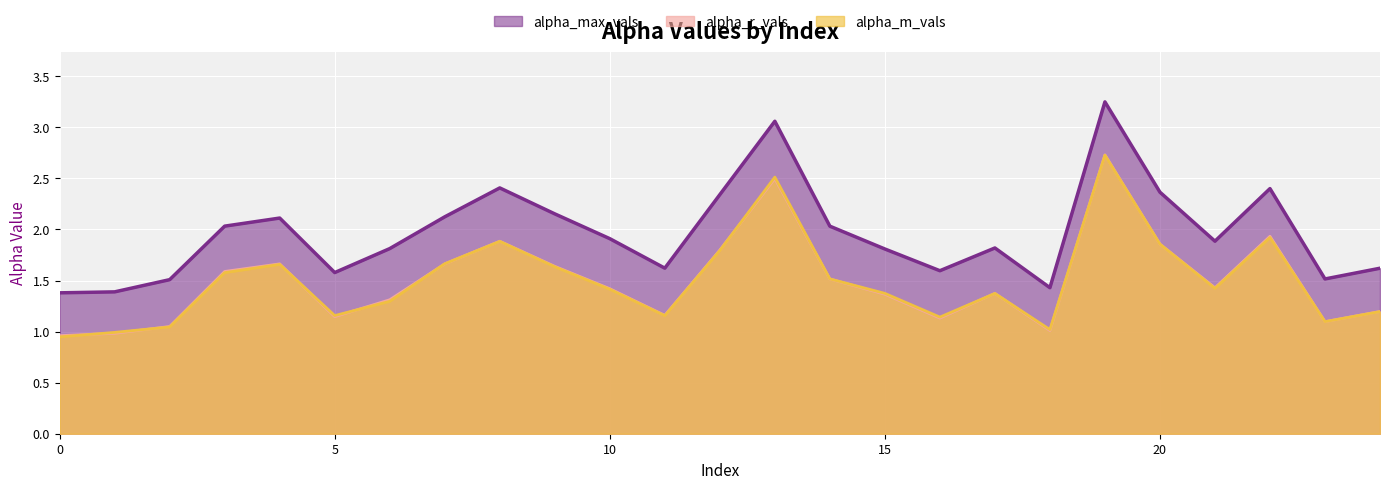

True or false: alpha_r_vals and alpha_max_vals intersect in this chart.

False